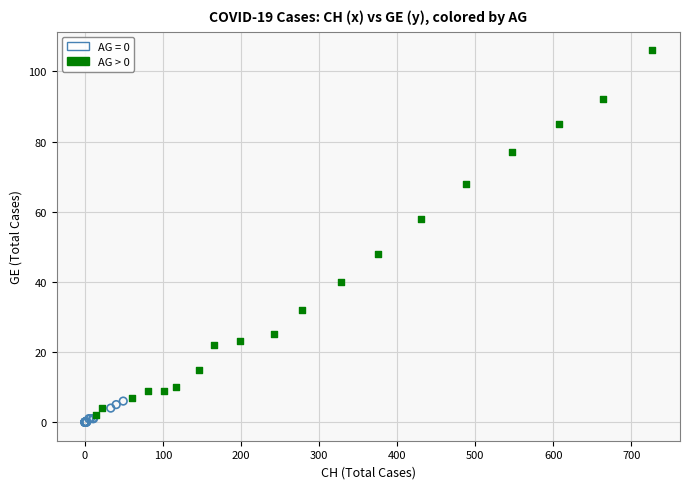

Which series has the widest spread of Y values?

AG > 0